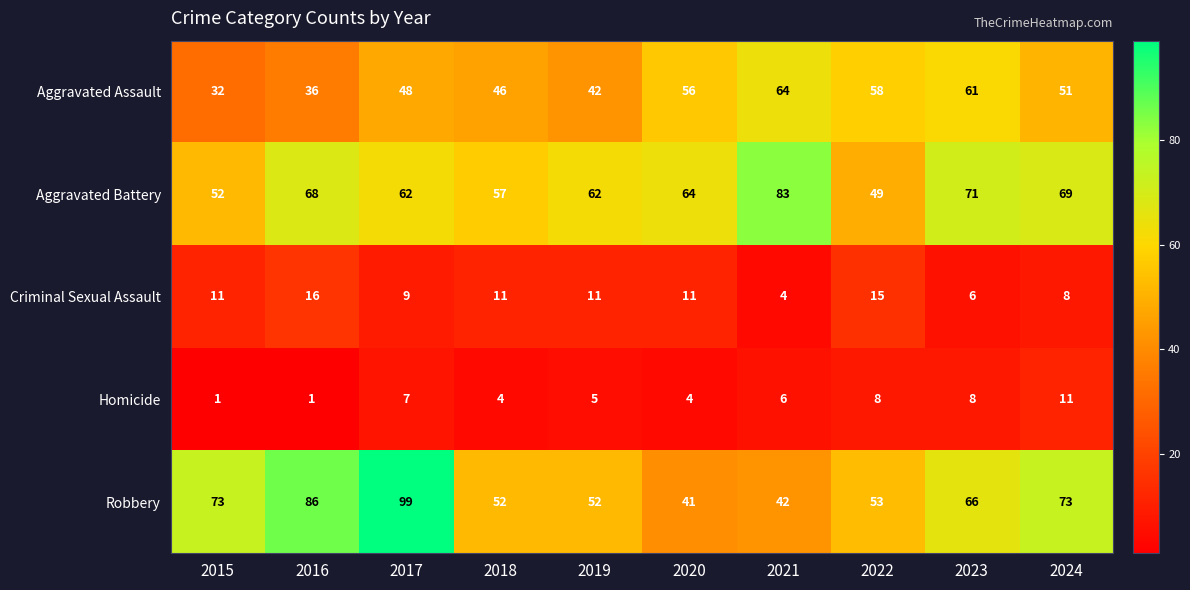

What is the difference between the second highest and minimum values in the Criminal Sexual Assault series?

11